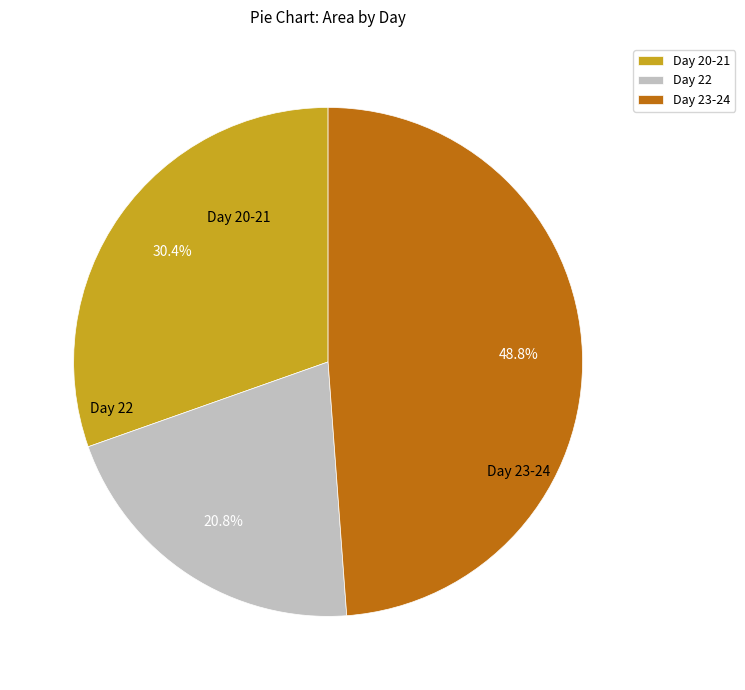

What is the largest slice in the pie chart?

Day 23-24